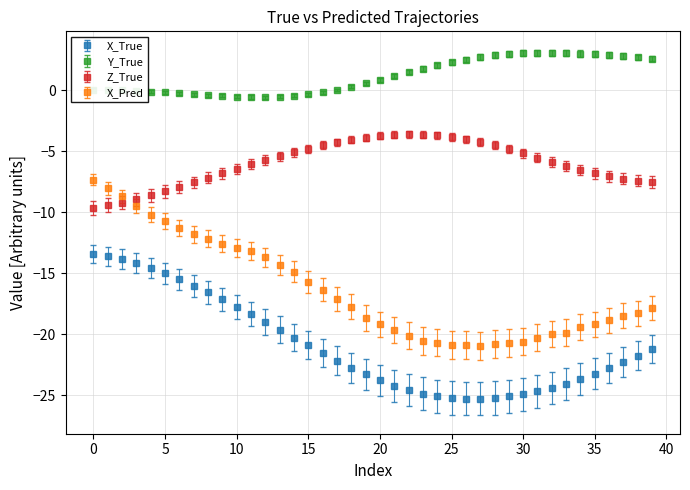

Which series has the widest spread of values?

X_Pred